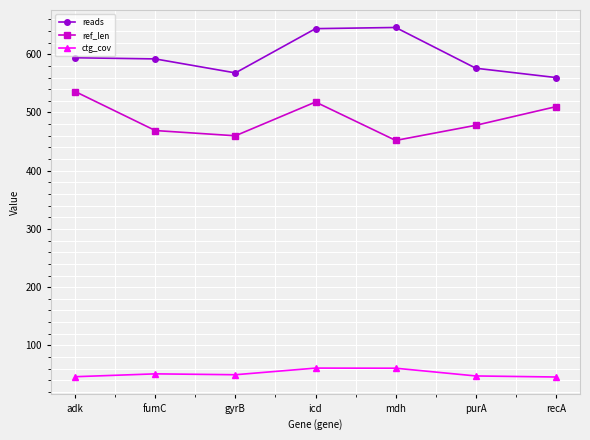

What is the highest value of the reads series?

646.0